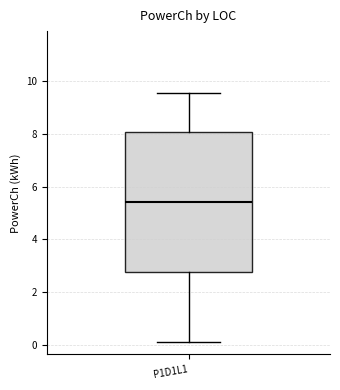

Read this box plot against the y-axis: the position of the median line, the range covered by the box, and the ends of both whiskers. The values are not printed on the chart, so give them approximately, as read against the axis.

median 5.4, box 2.8 to 8.0, whiskers 0.2 to 9.6